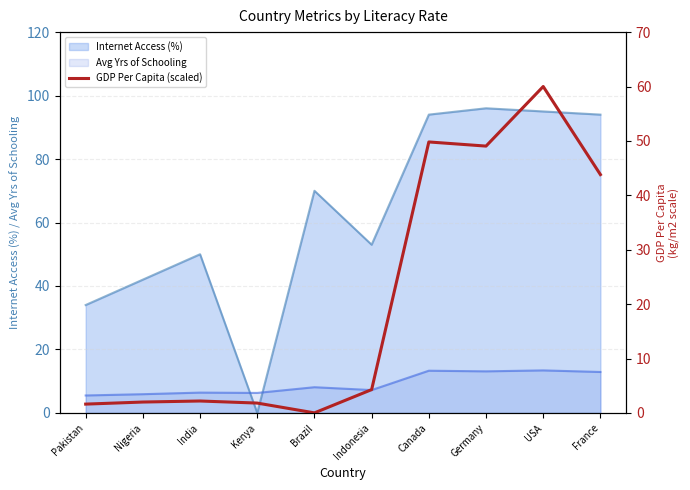

The value at Indonesia is 4.3. True or false?

True